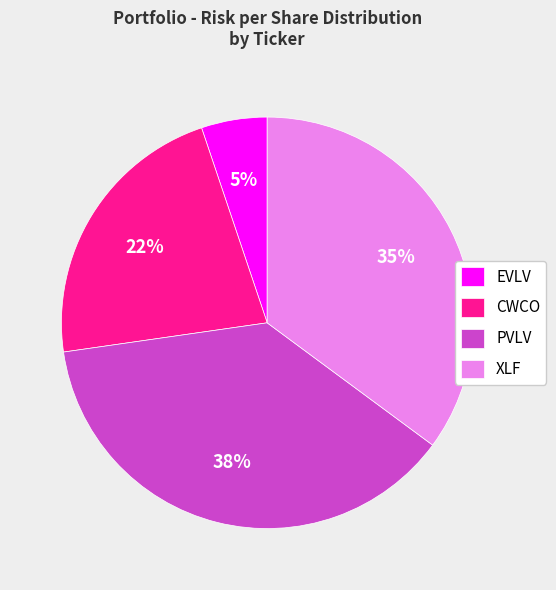

What is the largest slice in the pie chart?

PVLV